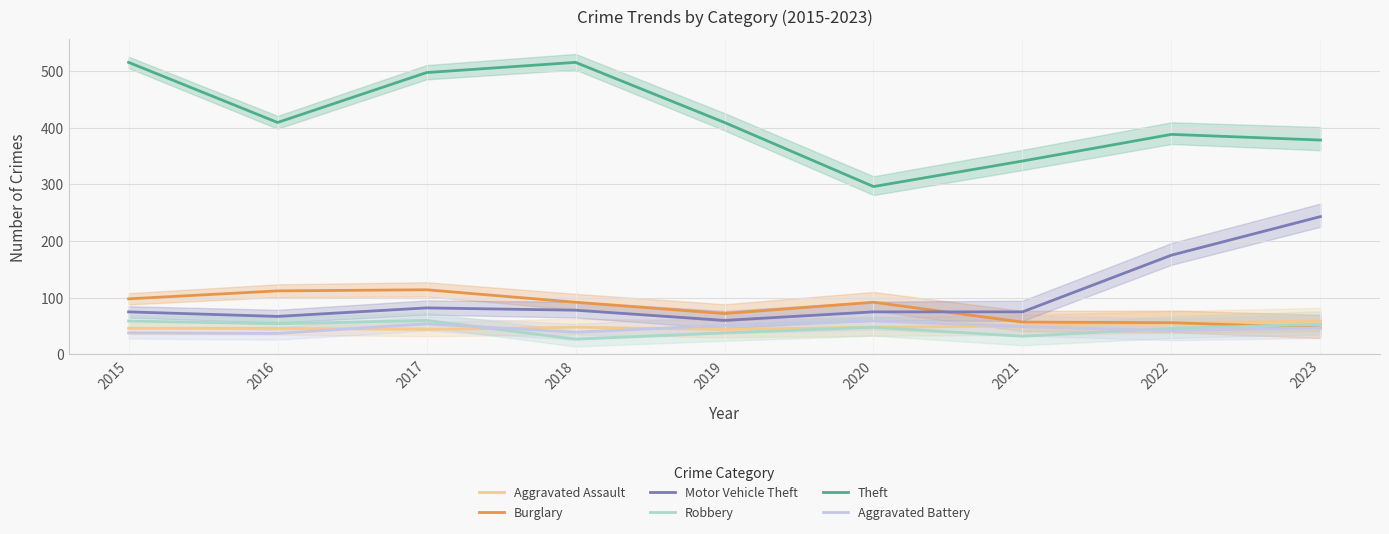

True or false: Aggravated Assault has a value of 46 at 2016.

True